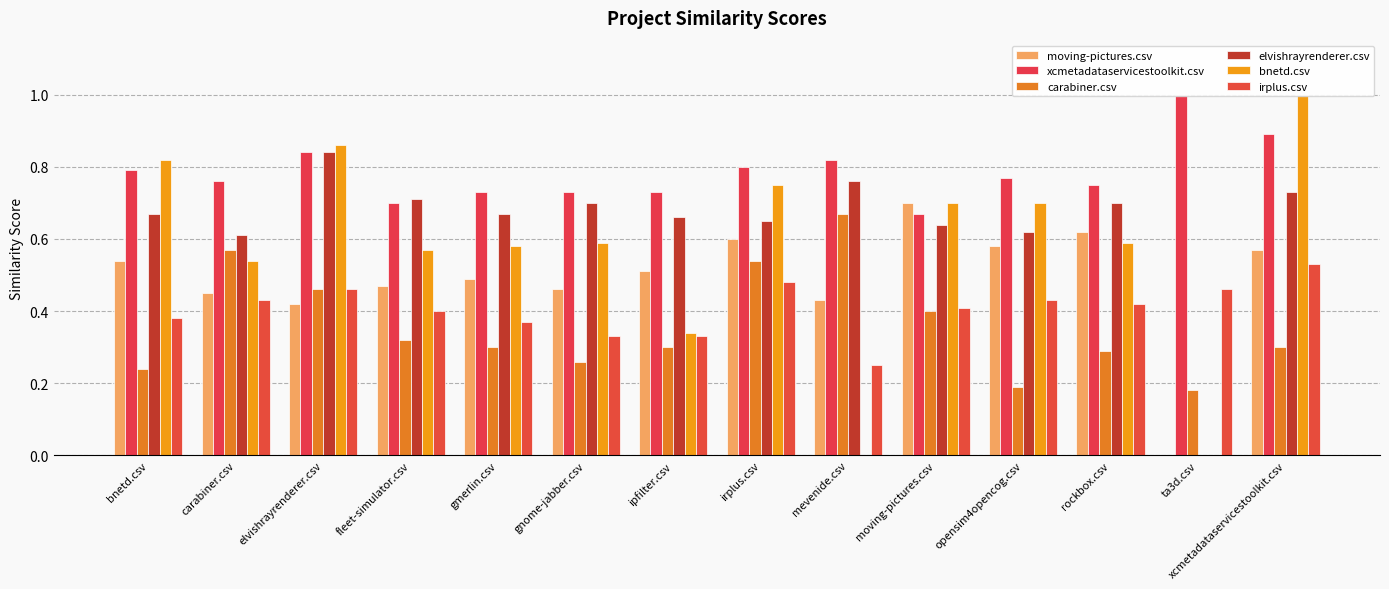

What is the label of the 2nd bar from the right?

ta3d.csv